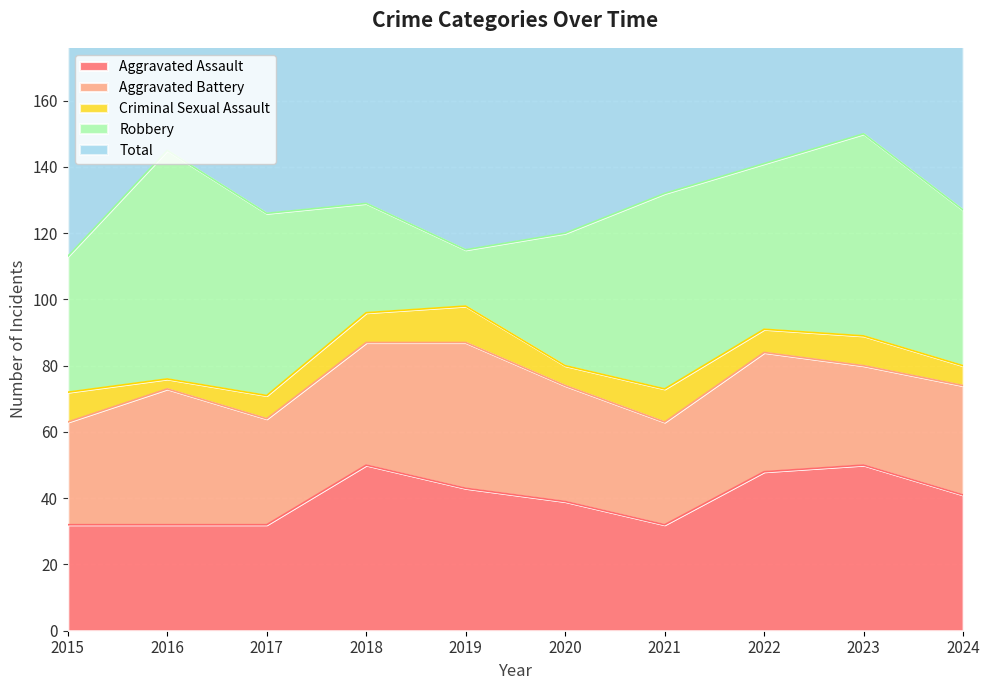

Reading left to right, list all the values displayed in this chart.

Aggravated Assault: 2015=32	2016=32	2017=32	2018=50	2019=43	2020=39	2021=32	2022=48	2023=50	2024=41
Aggravated Battery: 2015=31	2016=41	2017=32	2018=37	2019=44	2020=35	2021=31	2022=36	2023=30	2024=33
Criminal Sexual Assault: 2015=9	2016=3	2017=7	2018=9	2019=11	2020=6	2021=10	2022=7	2023=9	2024=6
Robbery: 2015=41	2016=69	2017=55	2018=33	2019=17	2020=40	2021=59	2022=50	2023=61	2024=47
Total: 2015=116	2016=147	2017=128	2018=129	2019=115	2020=124	2021=134	2022=143	2023=153	2024=130